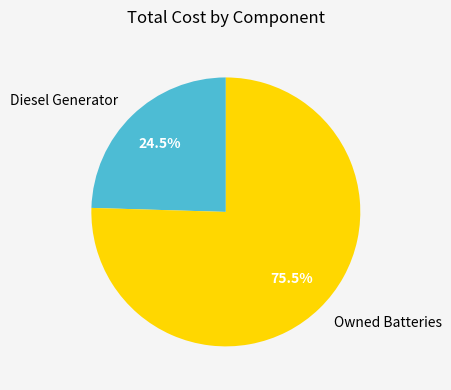

To the nearest percent, what is the difference between the Owned Batteries and Diesel Generator slice percentages?

51%